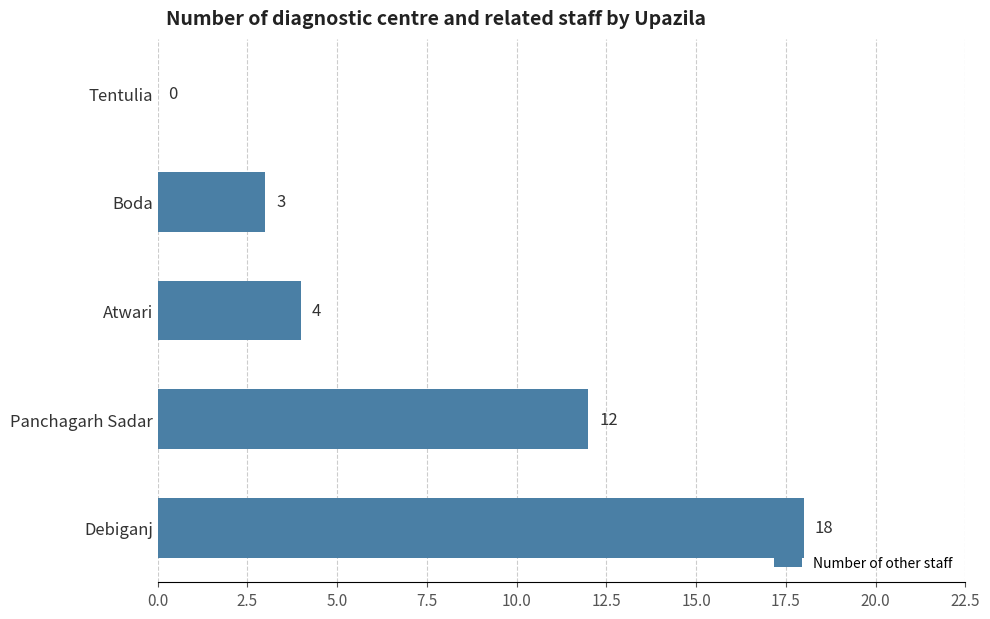

The value at Debiganj is 6. True or false?

False